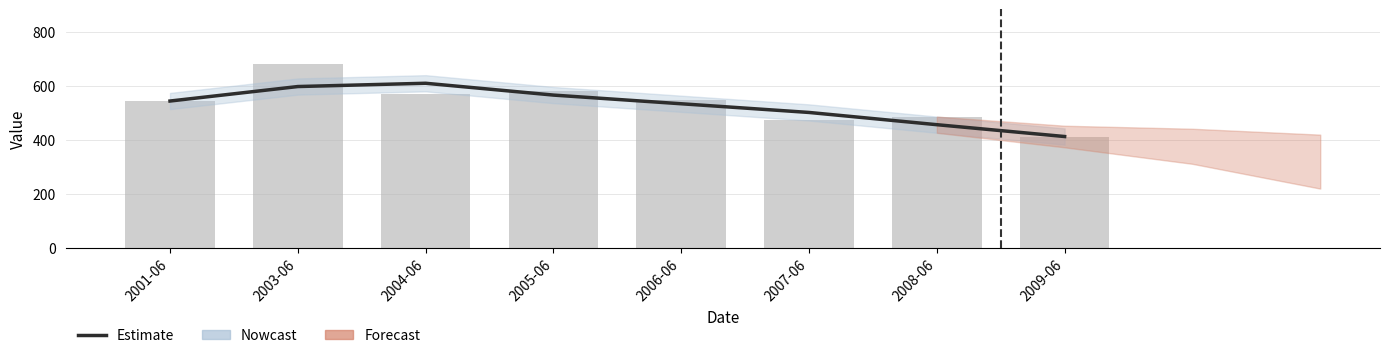

List the labels in order of value, largest first.

2004-06, 2003-06, 2005-06, 2001-06, 2006-06, 2007-06, 2008-06, 2009-06